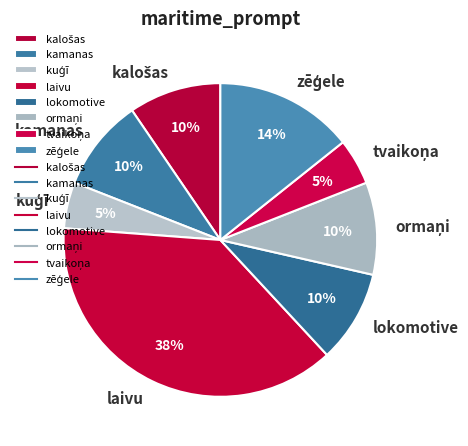

What is the largest slice in the pie chart?

laivu